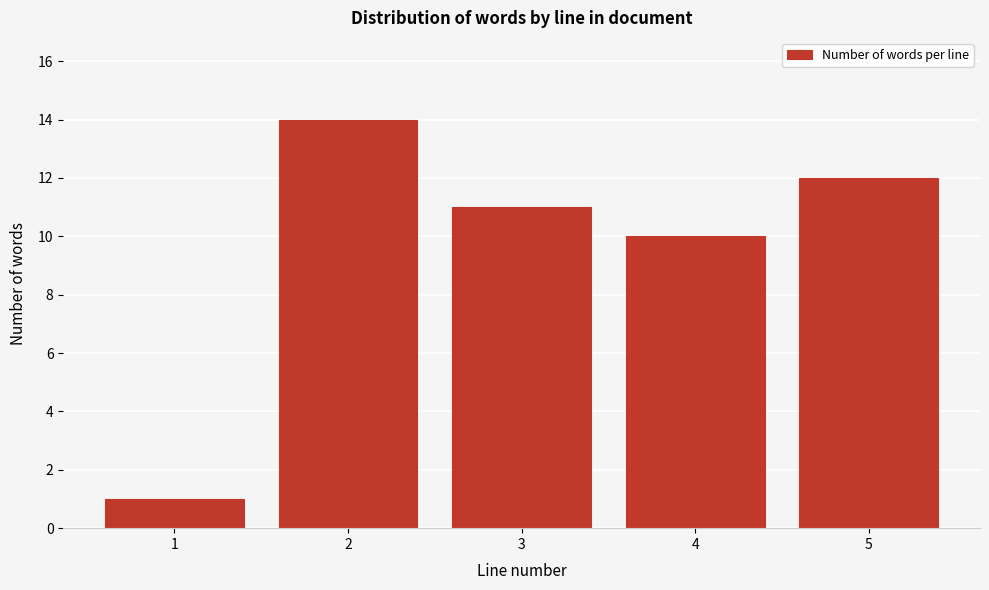

Reading right to left, transcribe all the data shown in this chart.

12	10	11	14	1